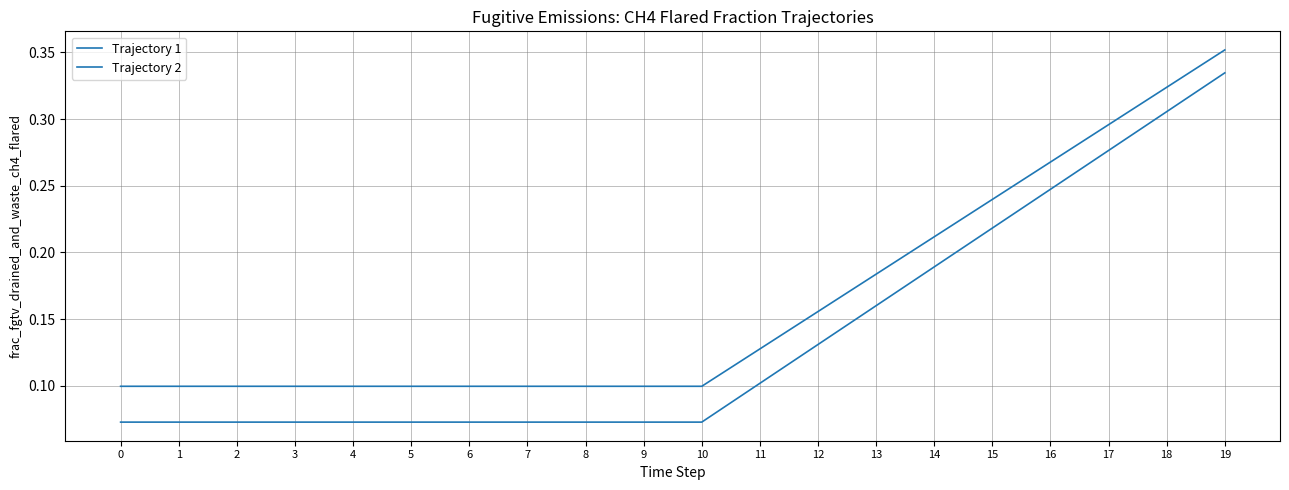

Count the number of data series in this chart.

2